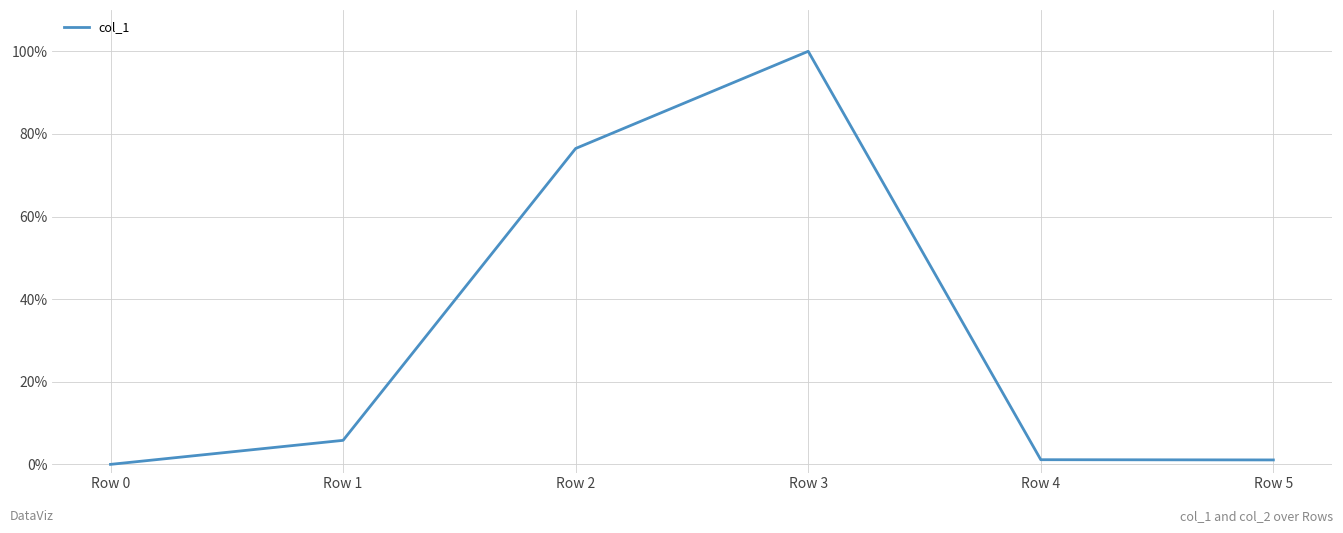

Count the number of values greater than 0.

5